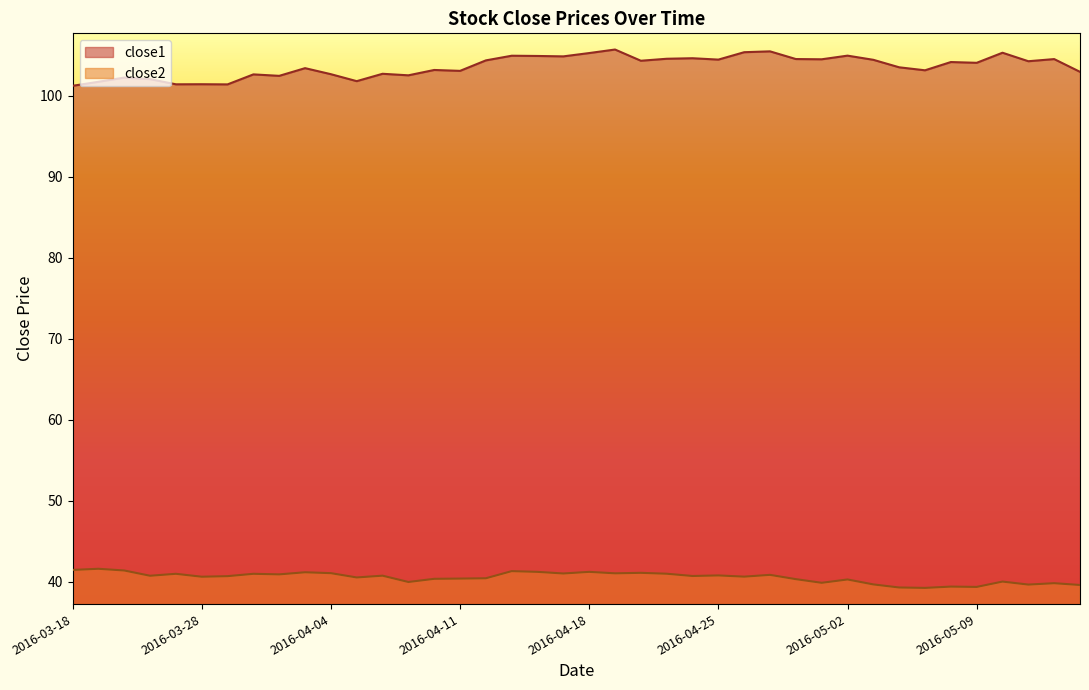

What is the difference between the highest and lowest values at 2016-05-10?

65.3